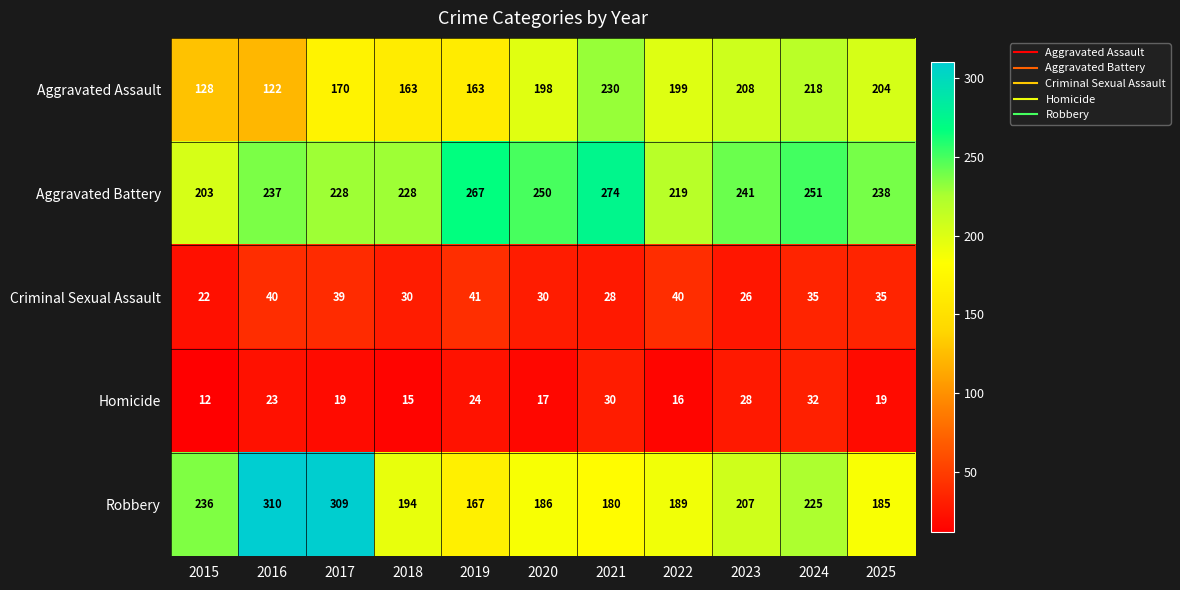

What is the maximum value shown in the chart?

310